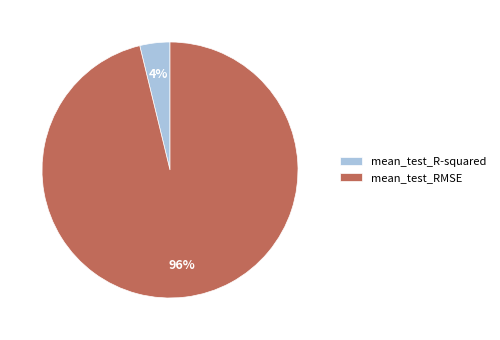

Which slice is the smallest?

mean_test_R-squared